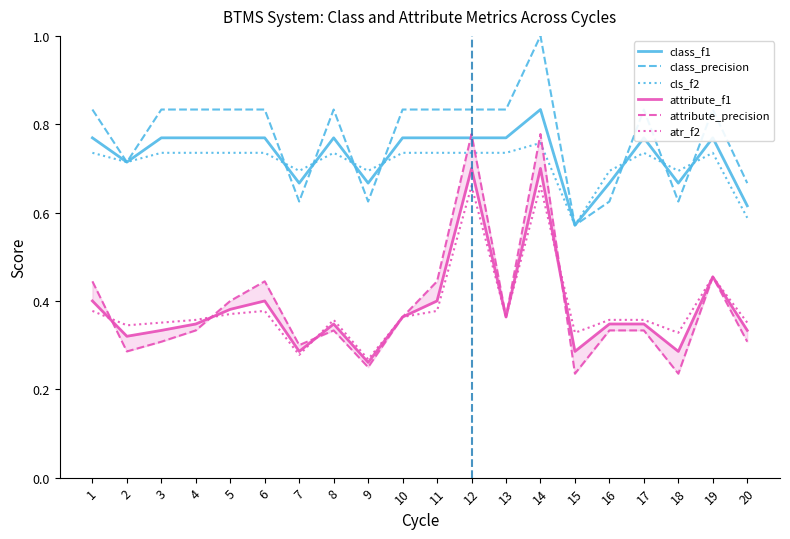

The attribute_precision series shows 0.5 at 13. True or false?

False